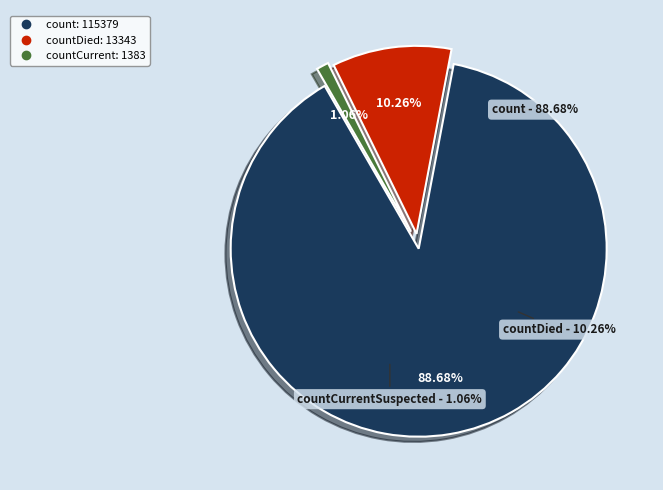

To the nearest percent, what portion does countDied represent?

10%